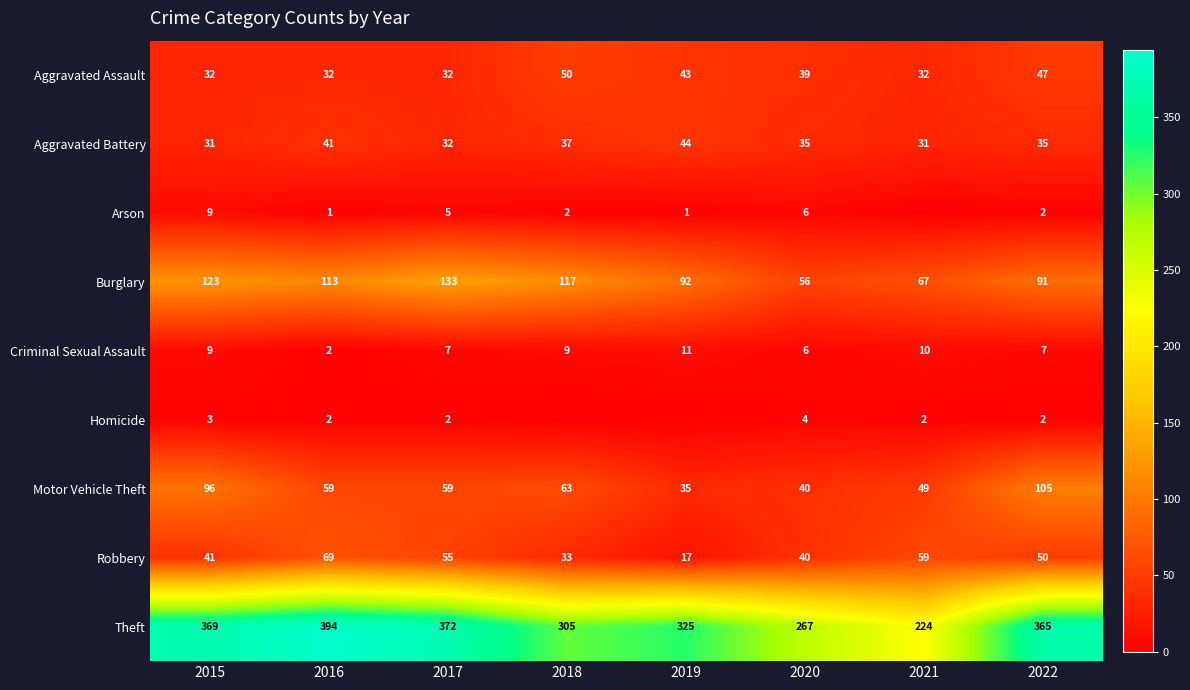

Which series changed the most between 2018 and 2022?

Theft